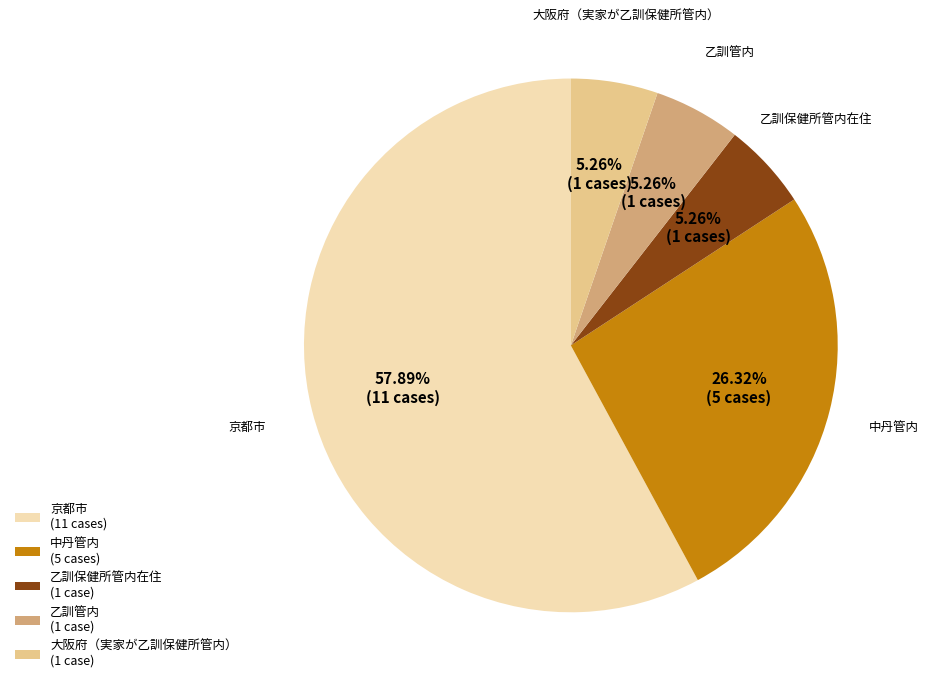

How many segments does this pie chart have?

5